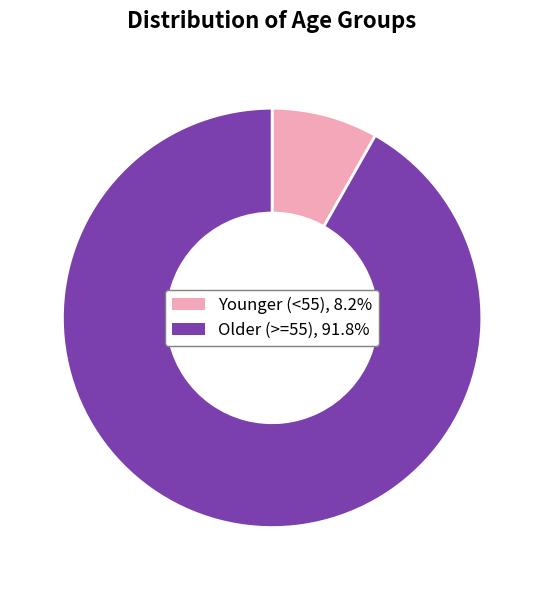

Is there any slice that represents more than half of the pie?

Yes